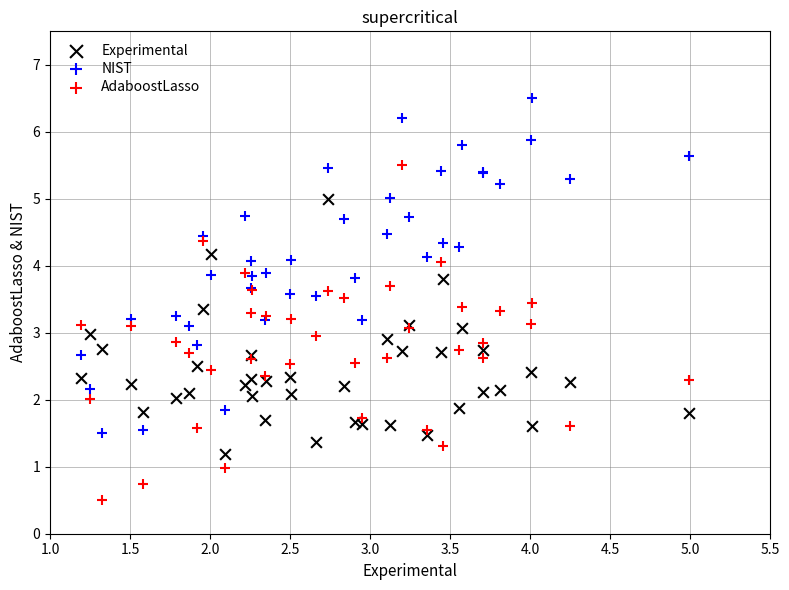

Which series reaches the maximum Y coordinate?

NIST